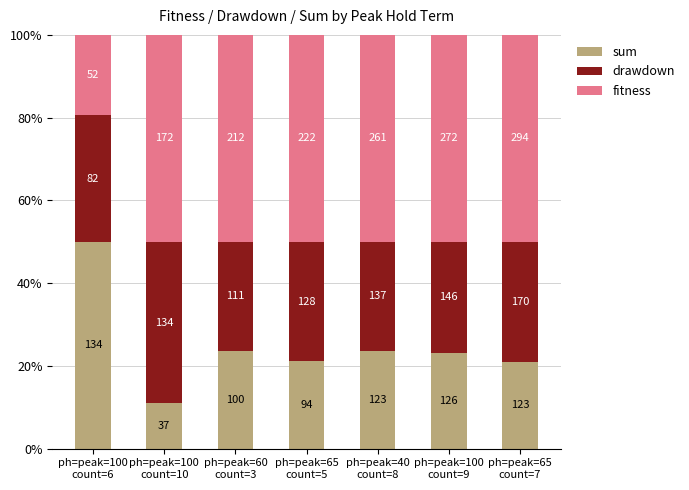

Are the bars horizontal?

No